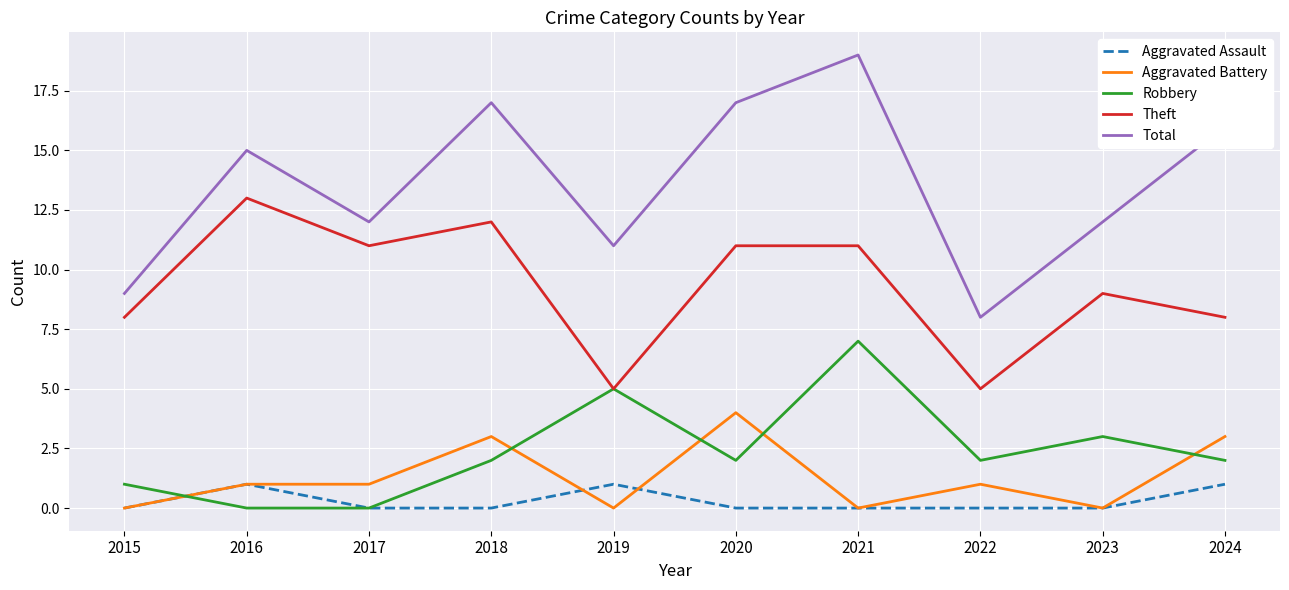

True or false: Total and Theft cross at least once.

False